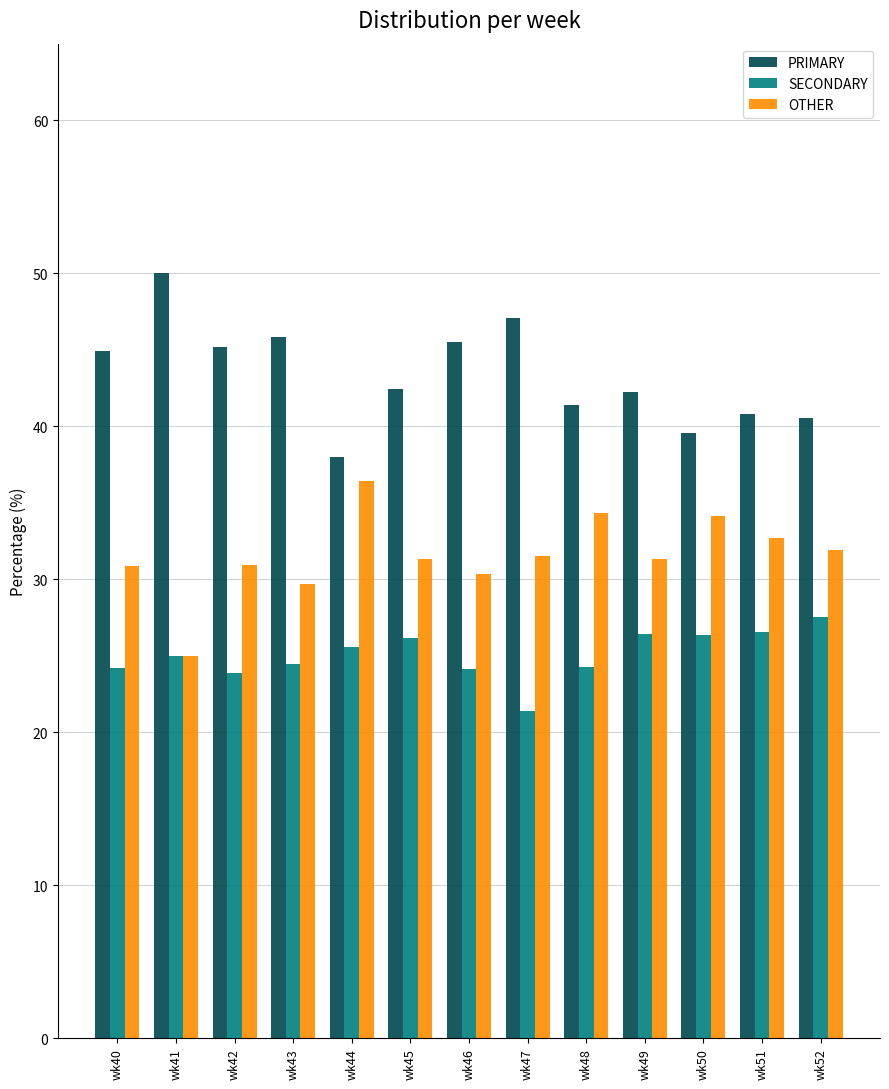

How many groups of bars are there?

13